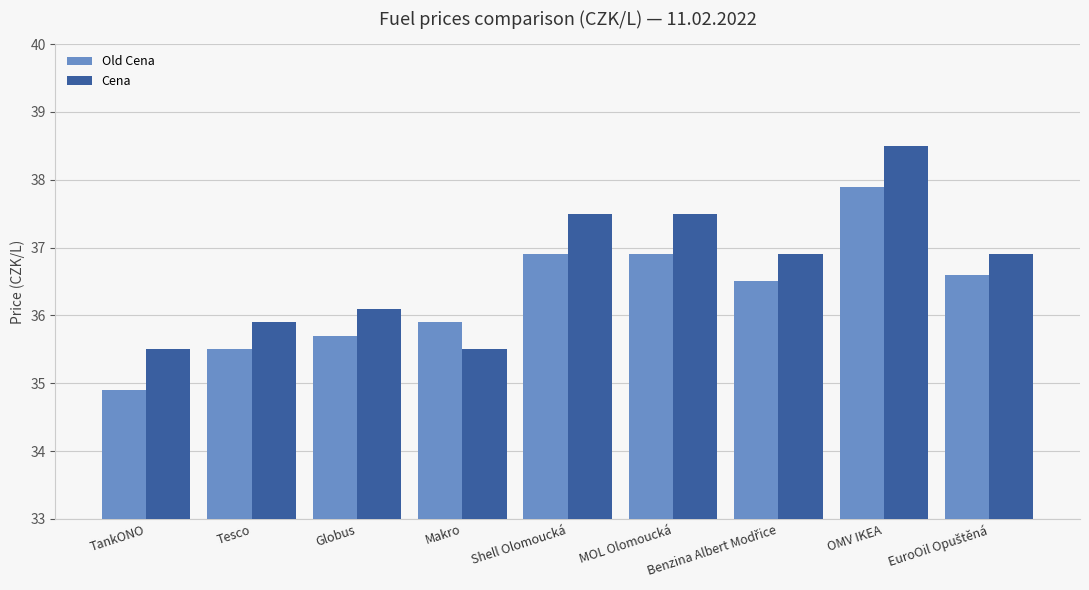

Rank the series by their maximum value, from highest to lowest.

Cena, Old Cena